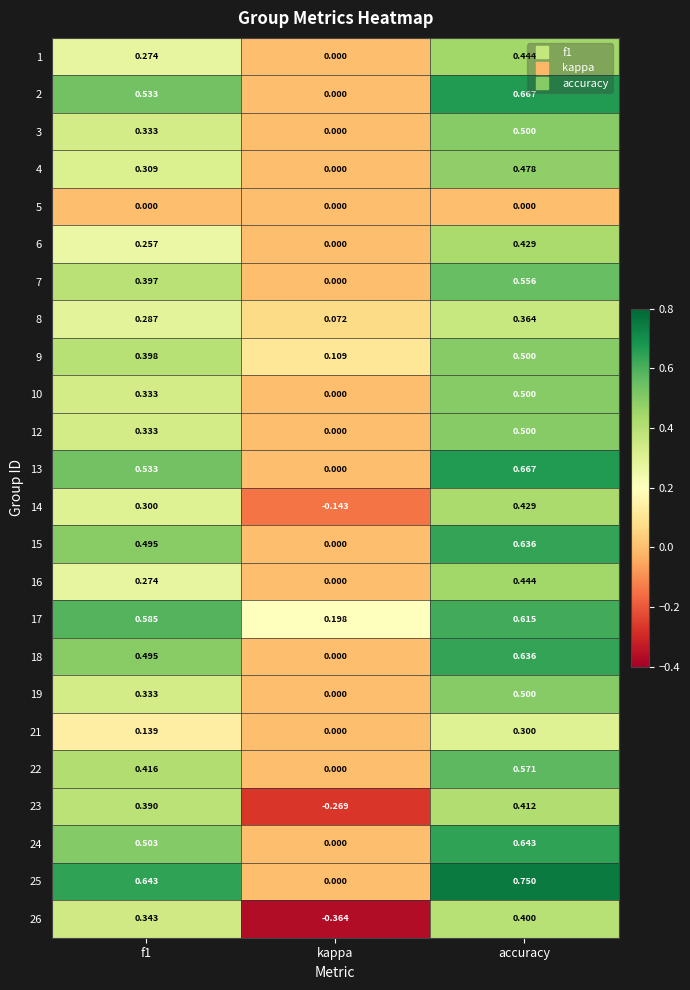

Which label corresponds to the smallest value in the chart?

kappa